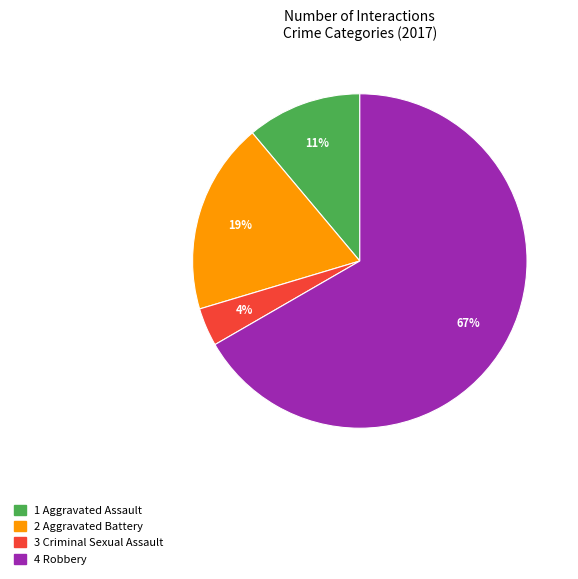

To the nearest percent, what is the average slice percentage?

25%